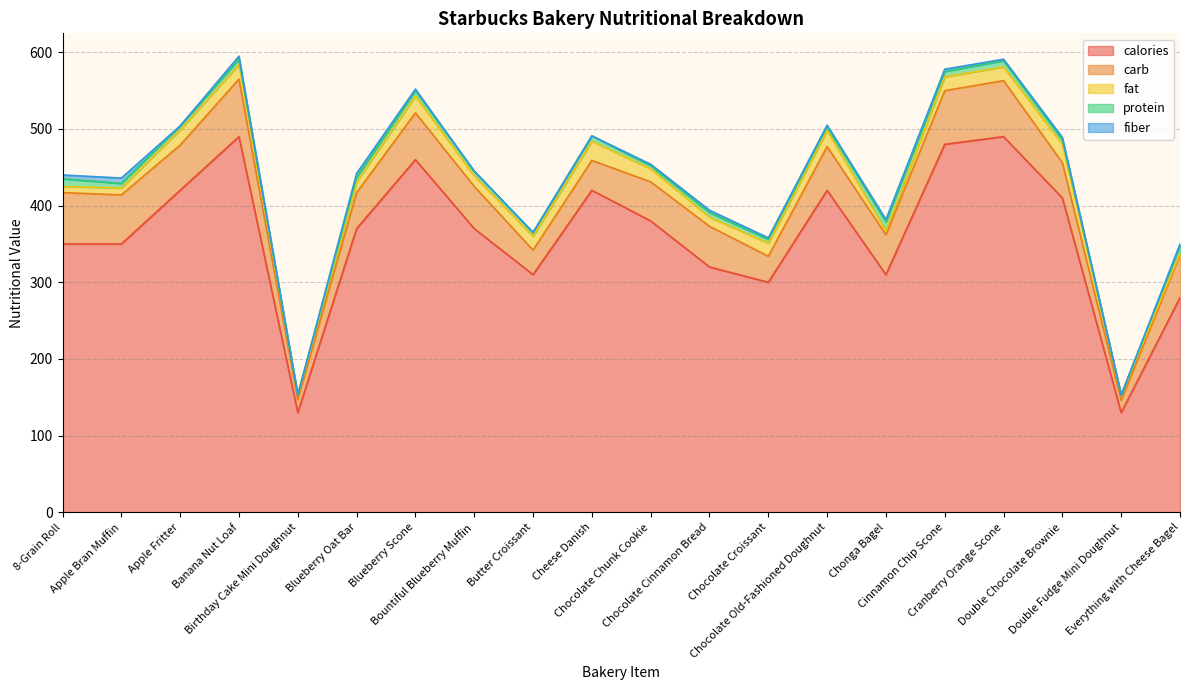

What is the difference between the highest and lowest values at Cinnamon Chip Scone?

477